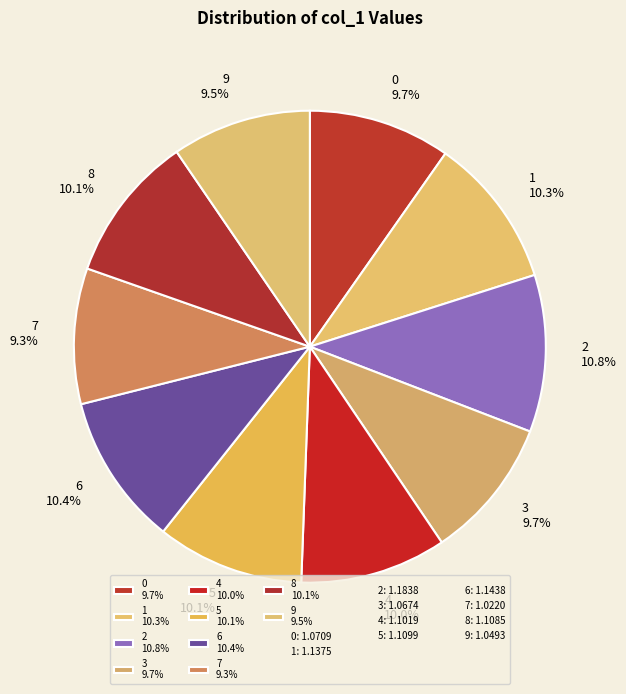

How many slices are in this pie chart?

10